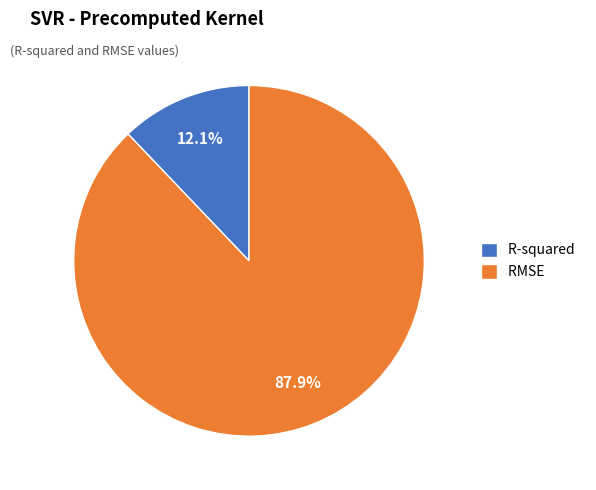

Combined, do R-squared and RMSE account for over 50%?

Yes